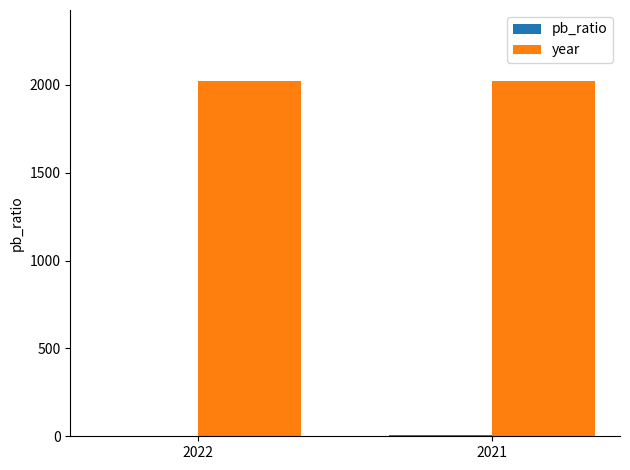

What is the maximum value shown in the chart?

2022.0